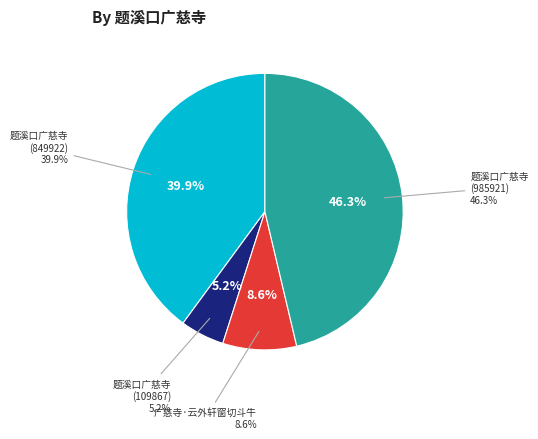

Is there a majority slice in this chart?

No